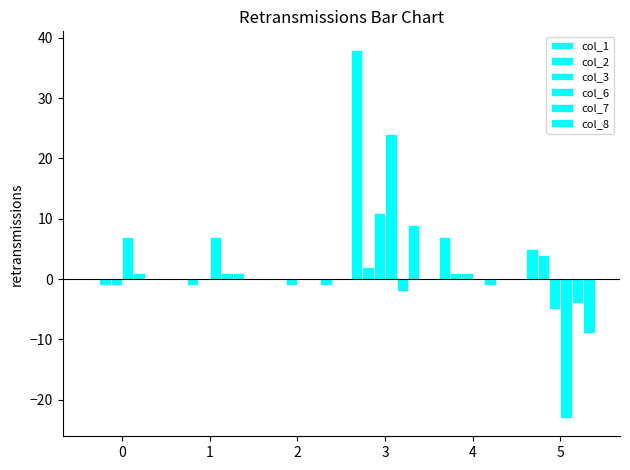

How many categories are shown in the chart?

6